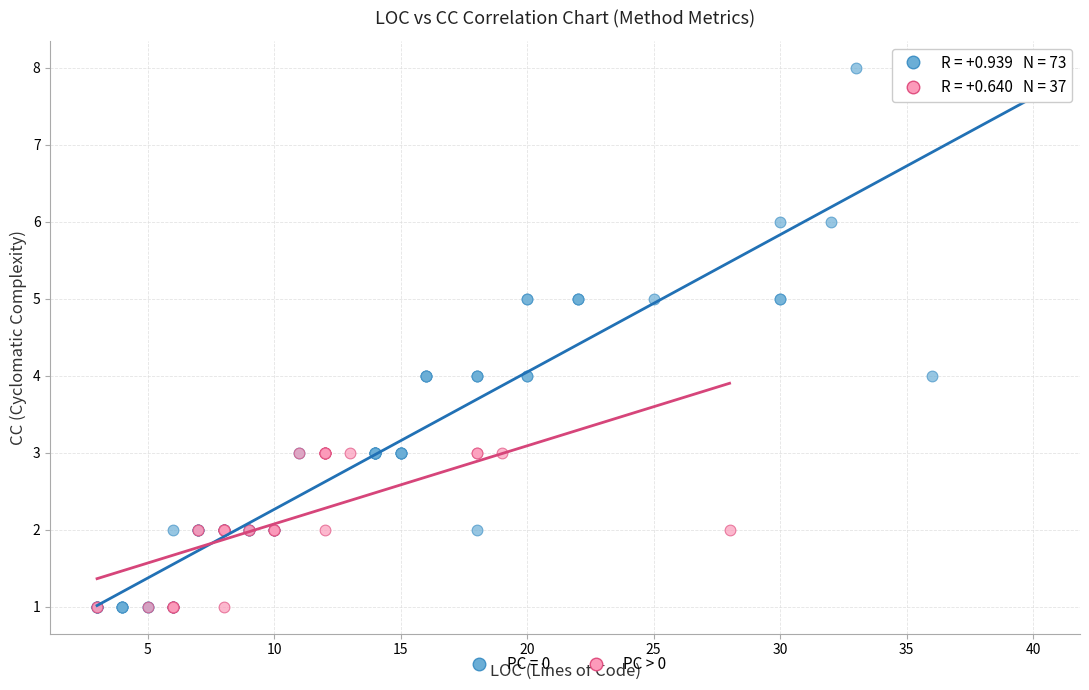

Which series contains the highest Y value?

PC = 0